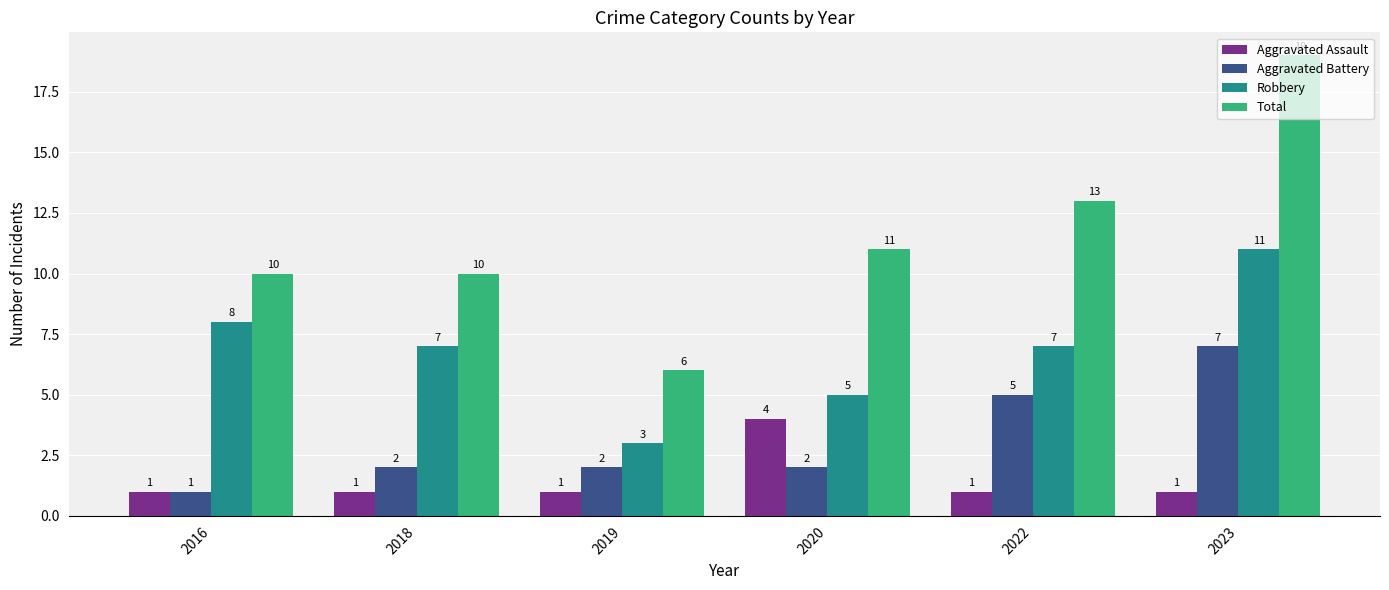

Which series has the widest spread of values?

Total